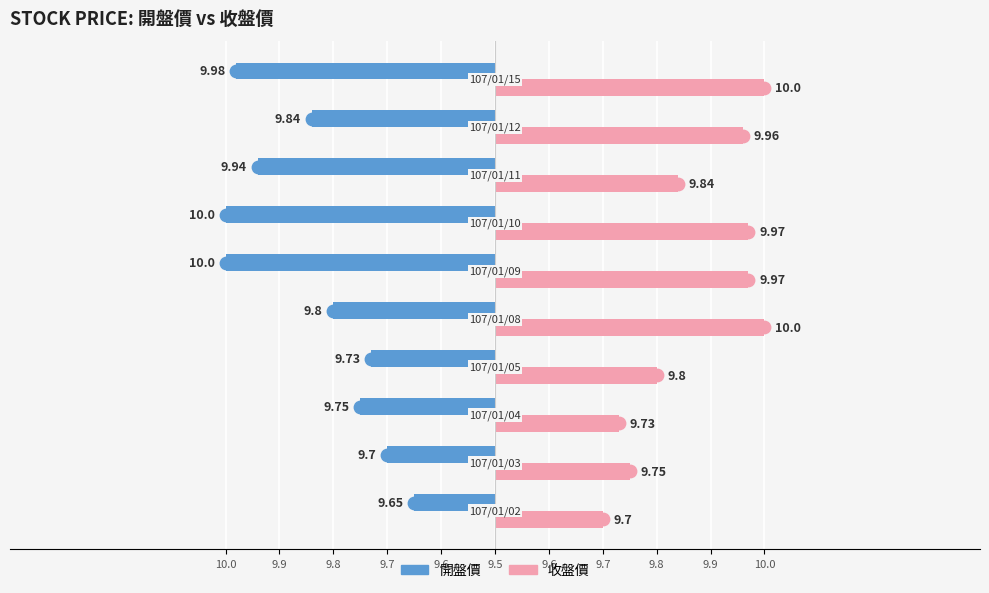

Is the value of 開盤價 at 9.6 greater than the value of 收盤價 at 9.6?

No